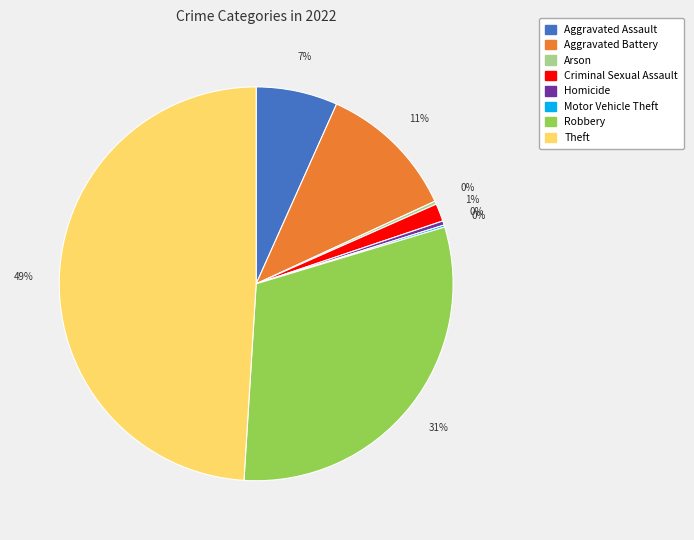

Which slice is the largest?

Theft